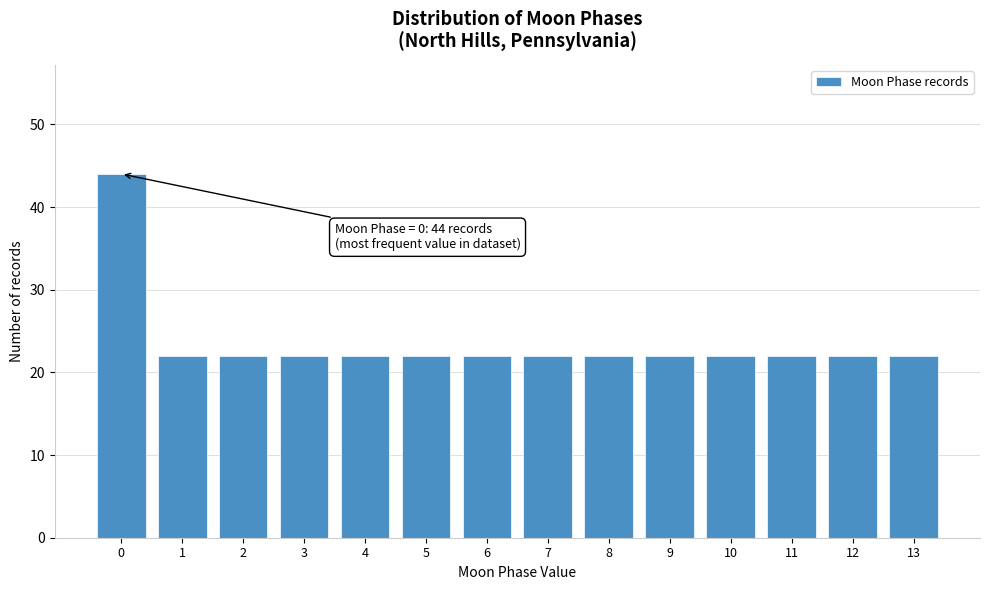

Reading right to left, what are all the values shown in this chart?

22	22	22	22	22	22	22	22	22	22	22	22	22	44